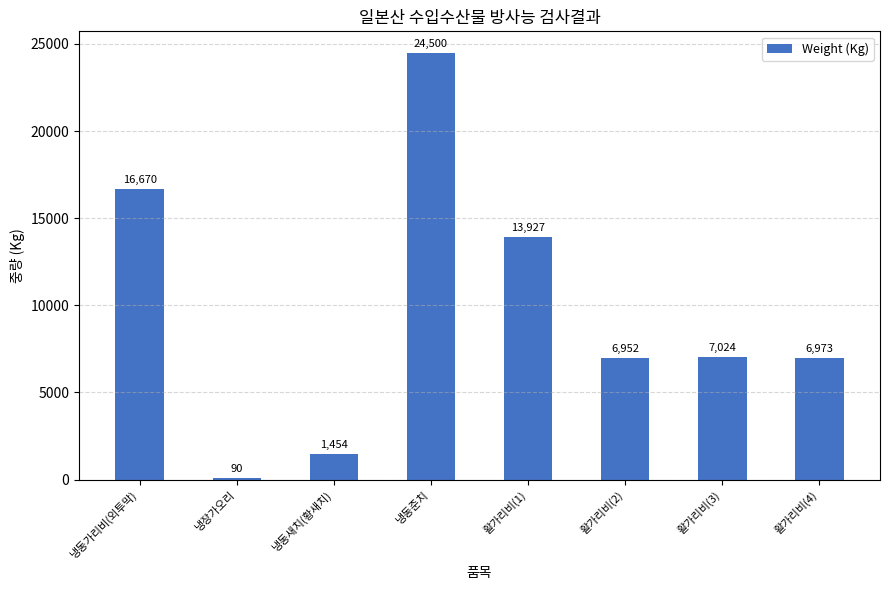

At which label does the data first exceed 7024?

냉동가리비(외투막)